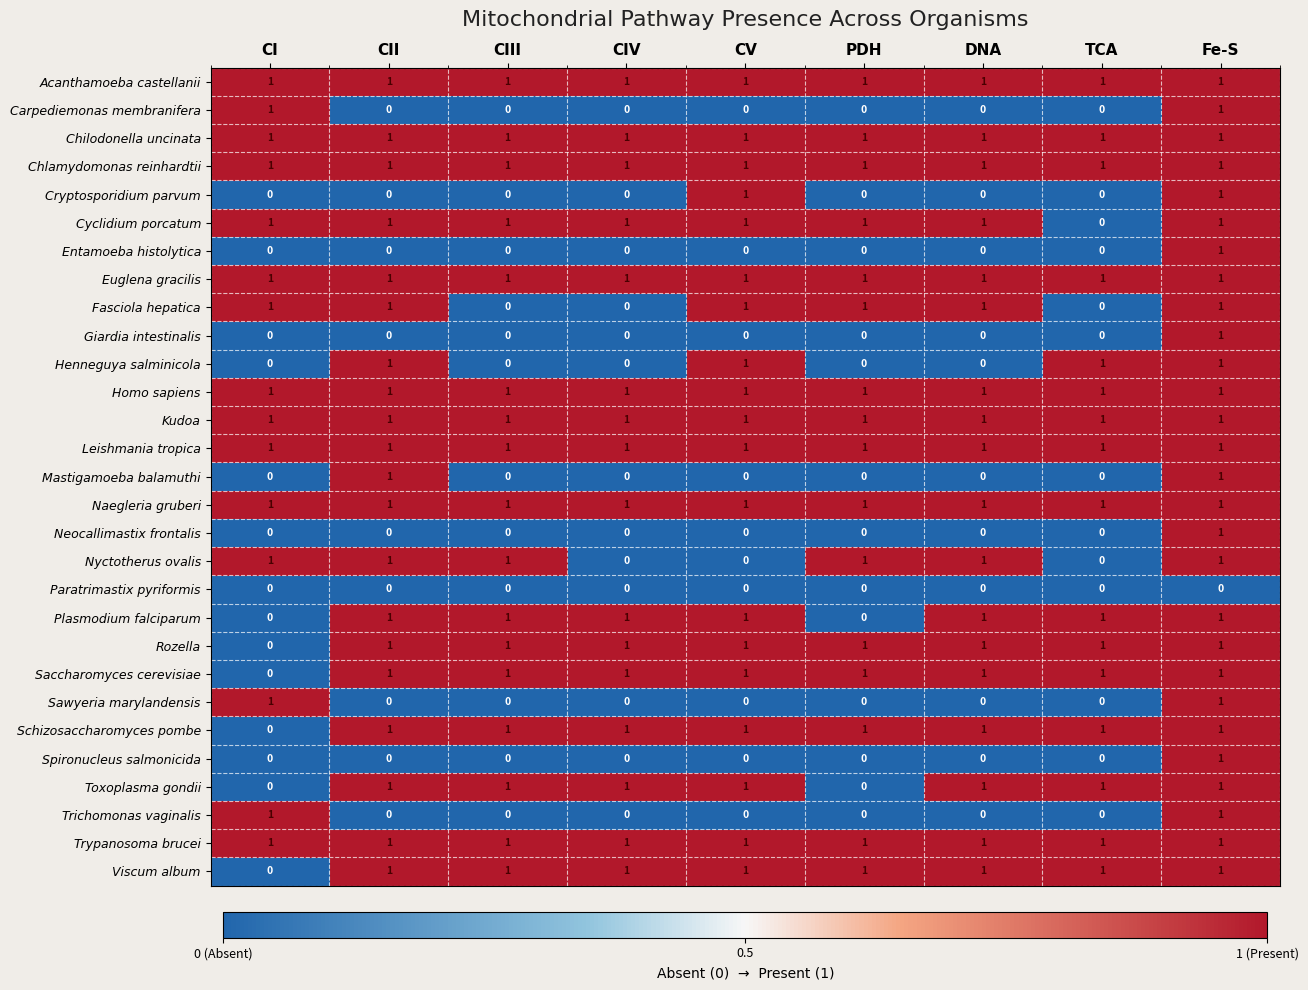

The value of Viscum album at PDH is 1. True or false?

True